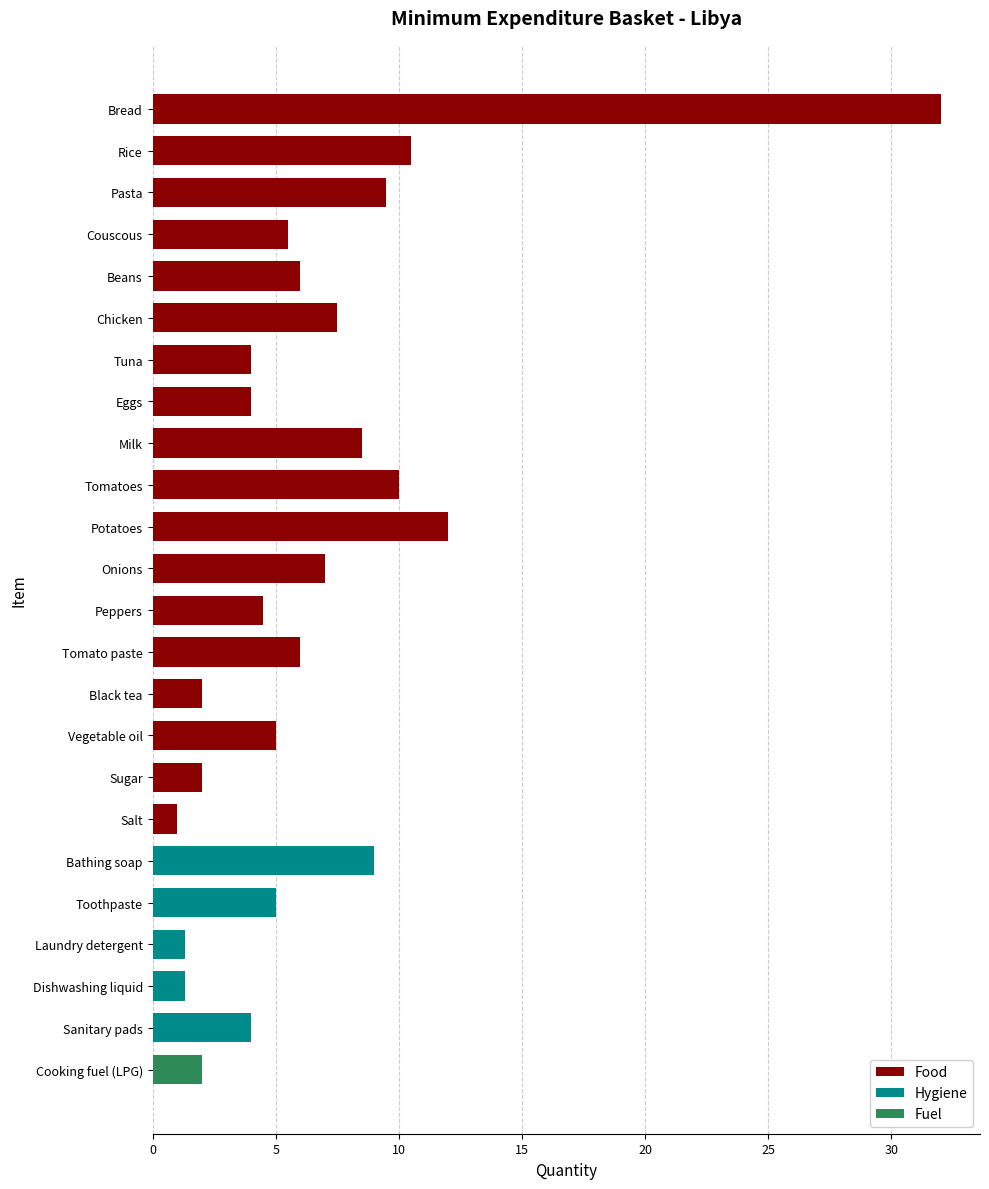

Reading top to bottom, transcribe all the data shown in this chart.

Bread=32.0	Rice=10.5	Pasta=9.5	Couscous=5.5	Beans=6.0	Chicken=7.5	Tuna=4.0	Eggs=4.0	Milk=8.5	Tomatoes=10.0	Potatoes=12.0	Onions=7.0	Peppers=4.5	Tomato paste=6.0	Black tea=2.0	Vegetable oil=5.0	Sugar=2.0	Salt=1.0	Bathing soap=9.0	Toothpaste=5.0	Laundry detergent=1.3	Dishwashing liquid=1.3	Sanitary pads=4.0	Cooking fuel (LPG)=2.0